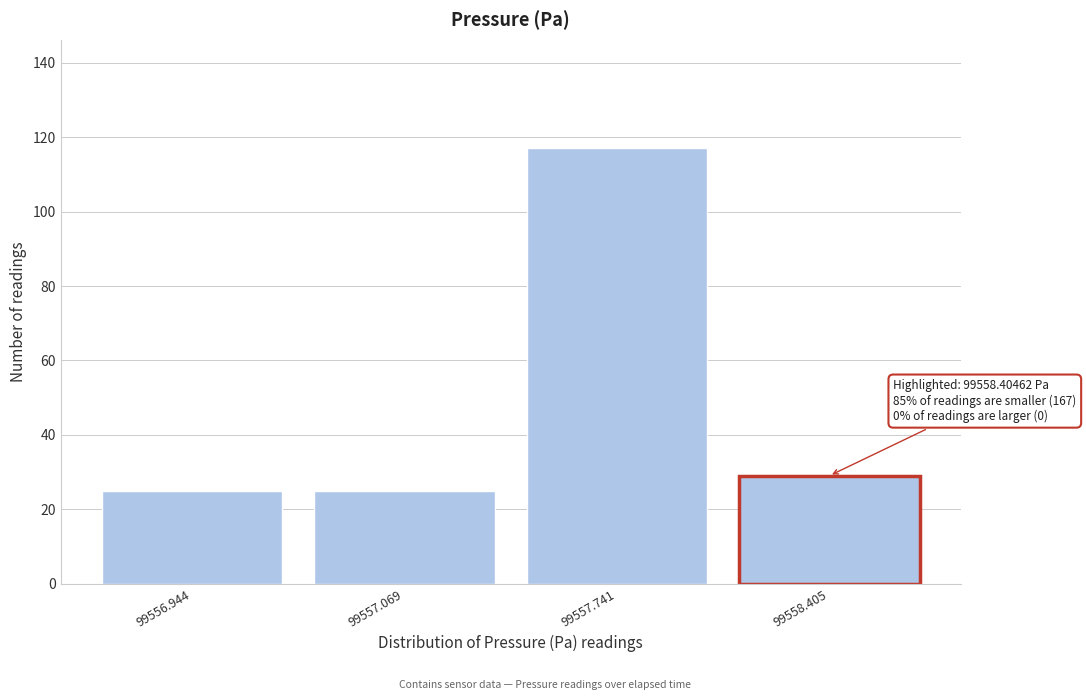

Reading right to left, transcribe all the data shown in this chart.

29	117	25	25